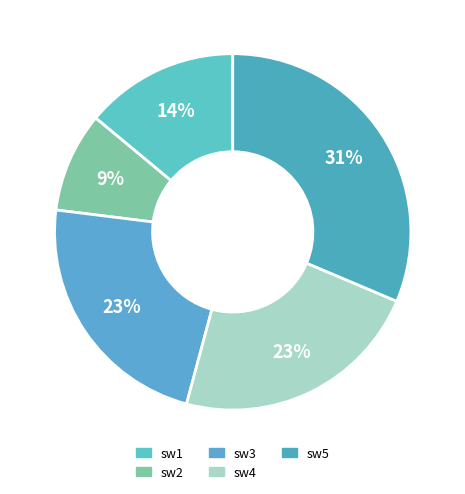

Which slice is the largest?

sw5